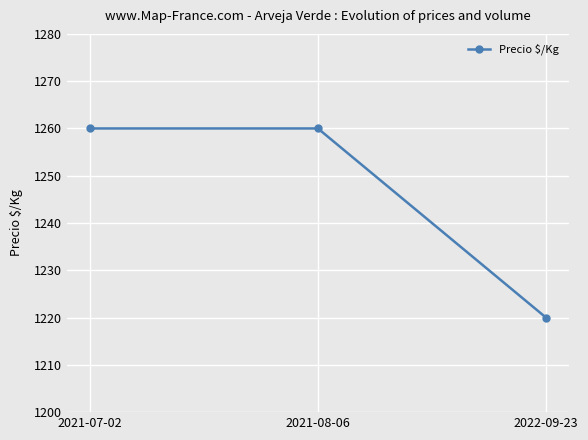

What is the label of the 3rd point from the left?

2022-09-23